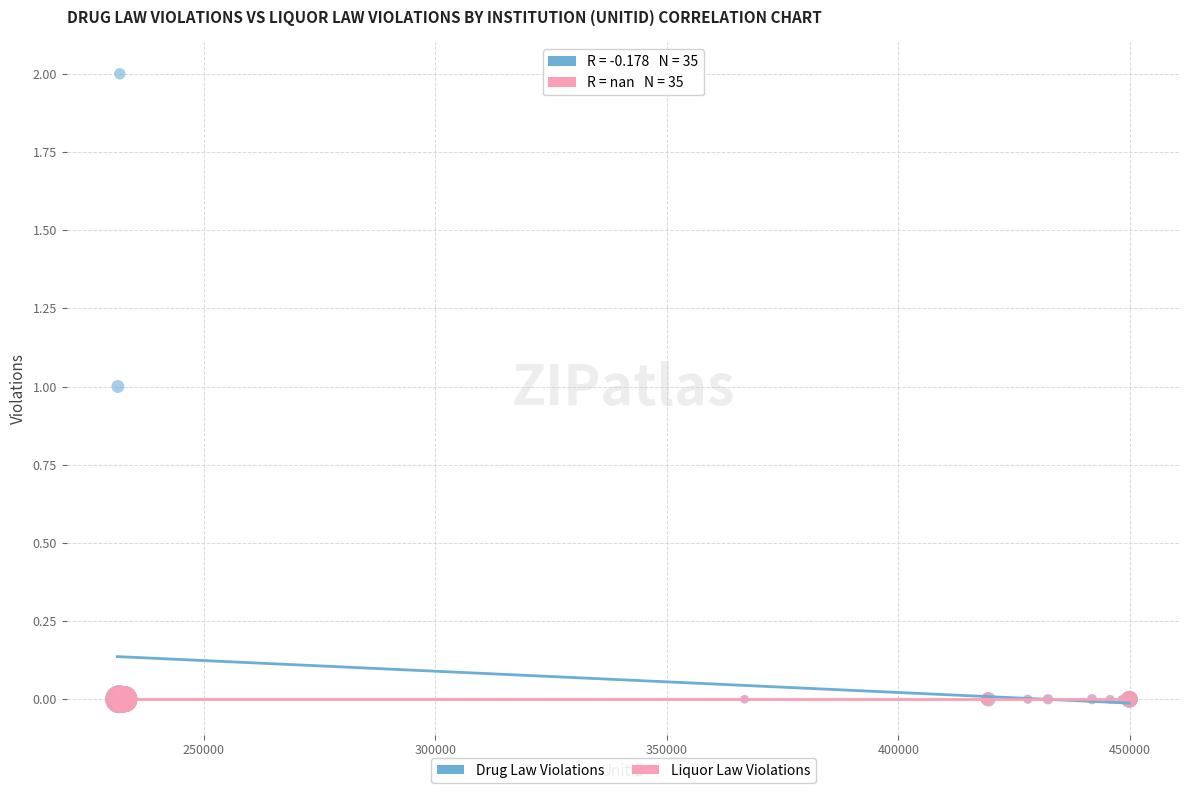

What are all the series names shown in the legend?

Drug Law Violations, Liquor Law Violations